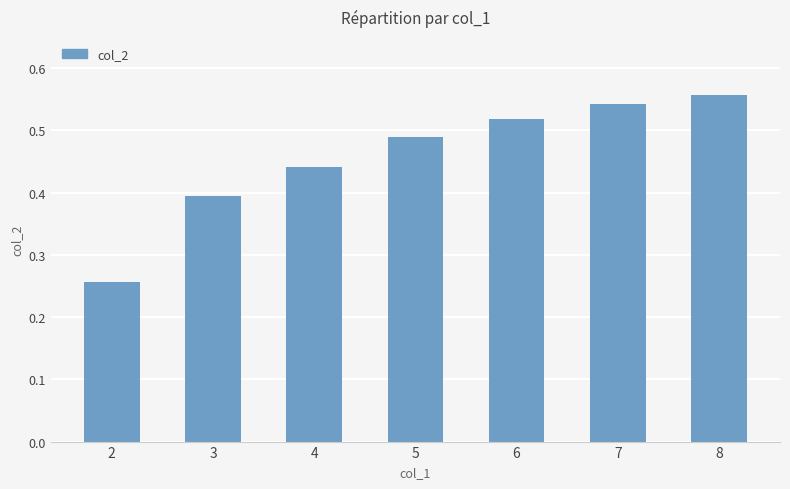

List the labels in order of value, largest first.

8, 7, 6, 5, 4, 3, 2